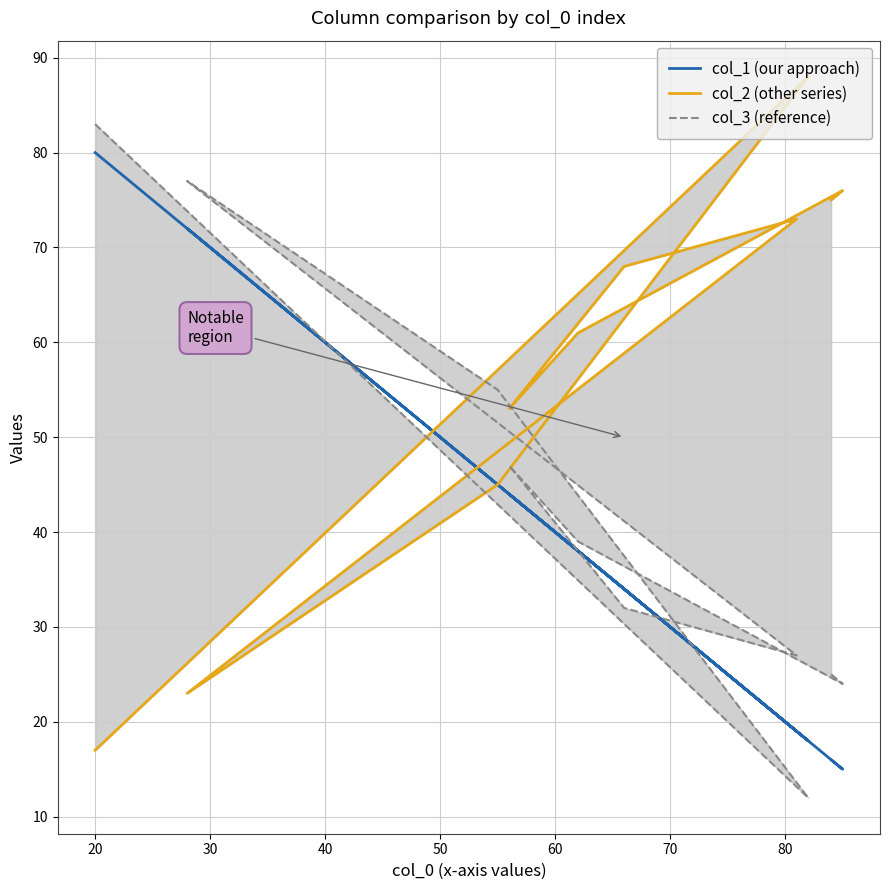

How many series are shown in this chart?

3